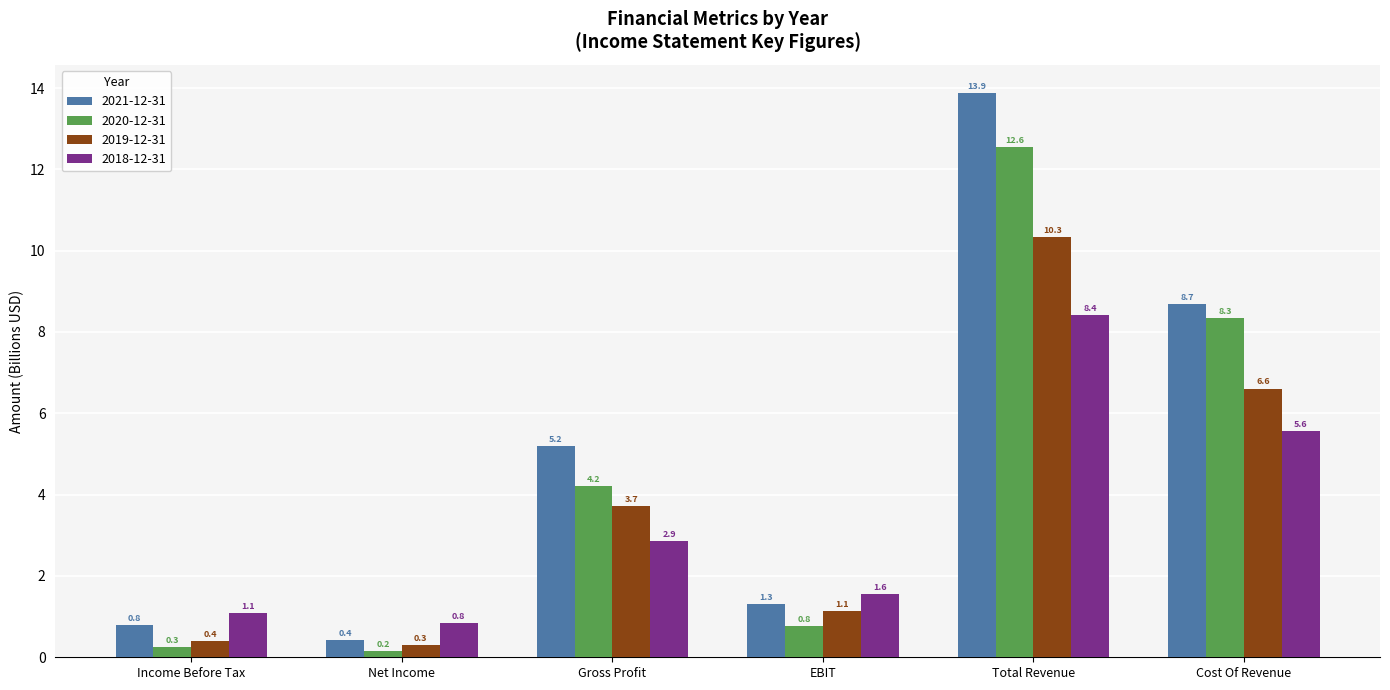

At how many categories does at least one series exceed 0?

6